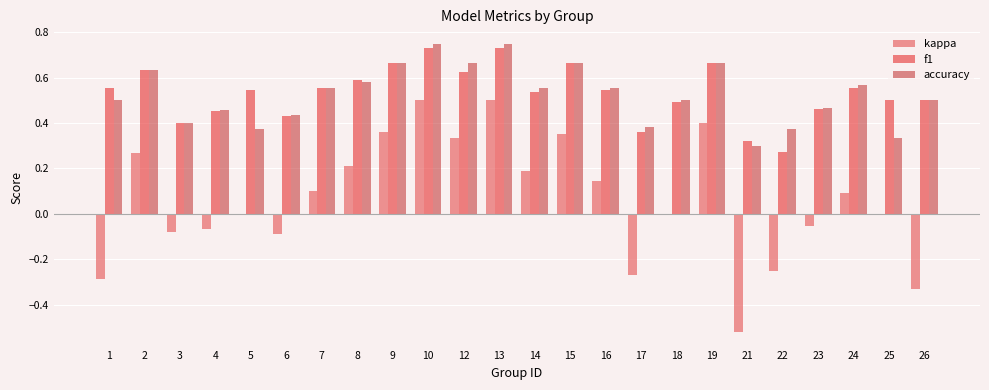

What are all the series names shown in the legend?

kappa, f1, accuracy